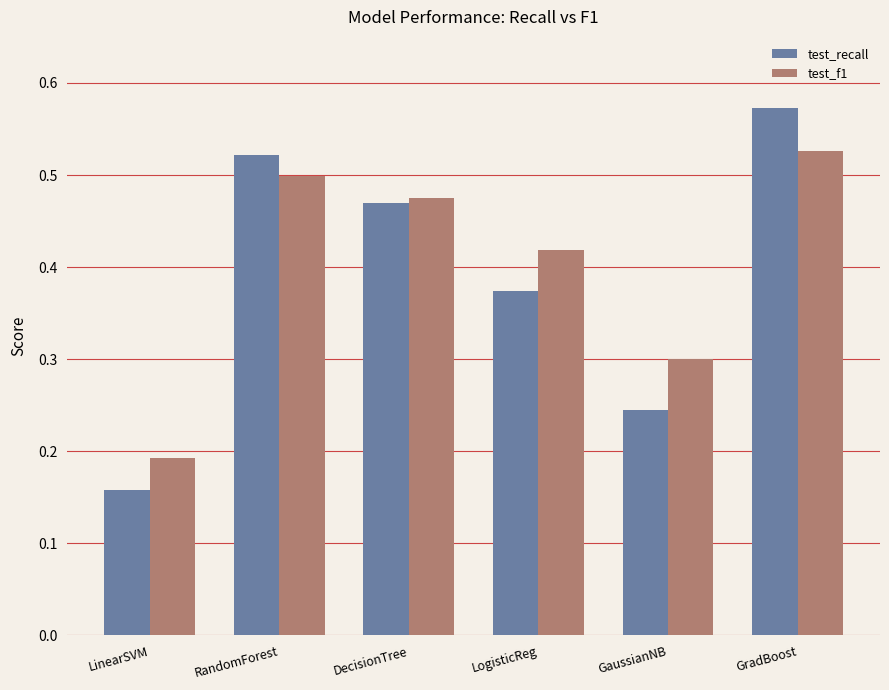

Which series changed the most between RandomForest and LogisticReg?

test_recall